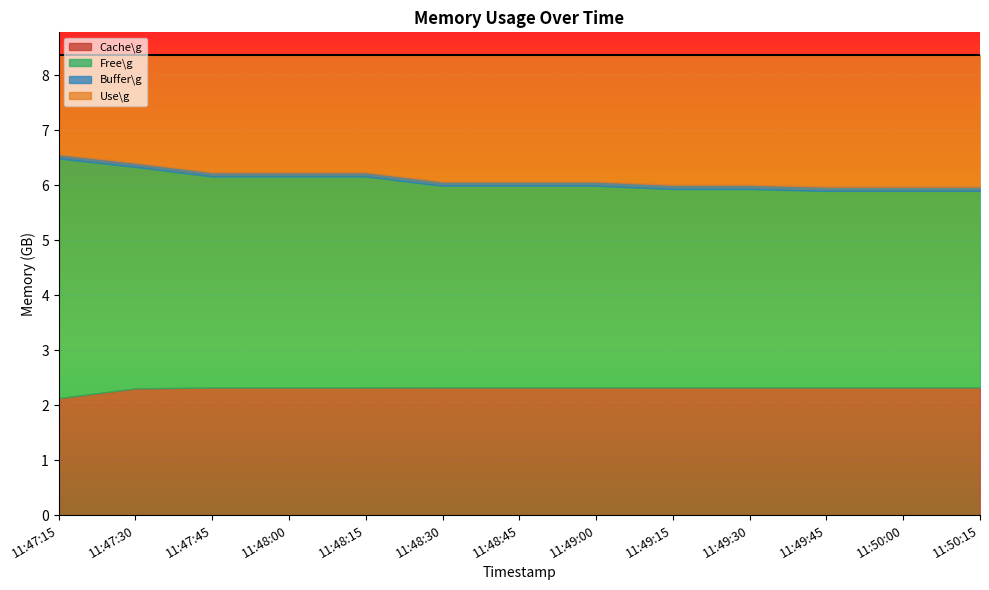

True or false: Buffer\g has more than 2 points higher than both neighbors.

False